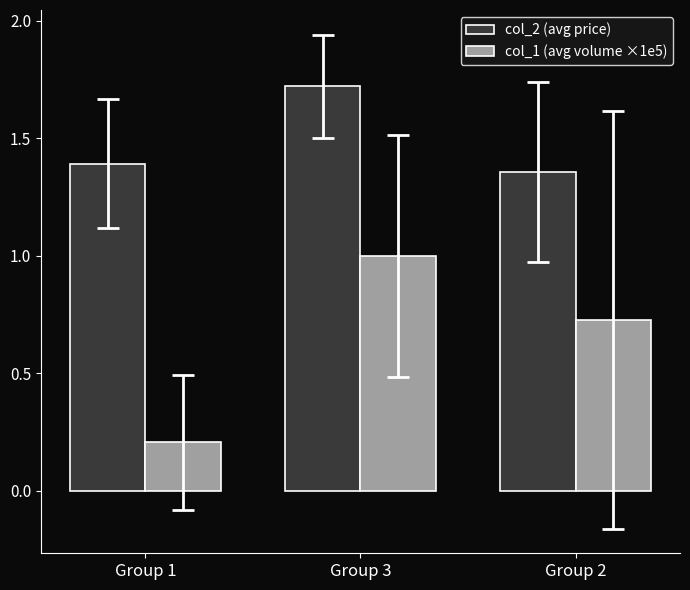

What is the sum of the col_2 (avg price) values at Group 1 and Group 2?

2.7